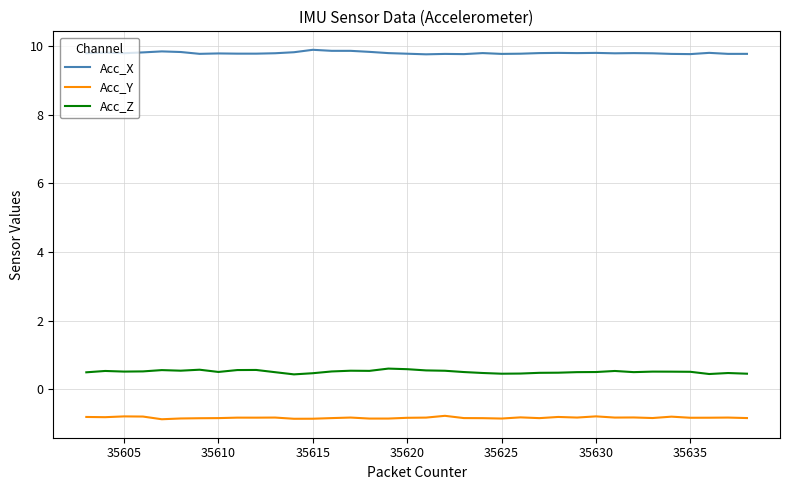

True or false: Acc_X and Acc_Y intersect in this chart.

False